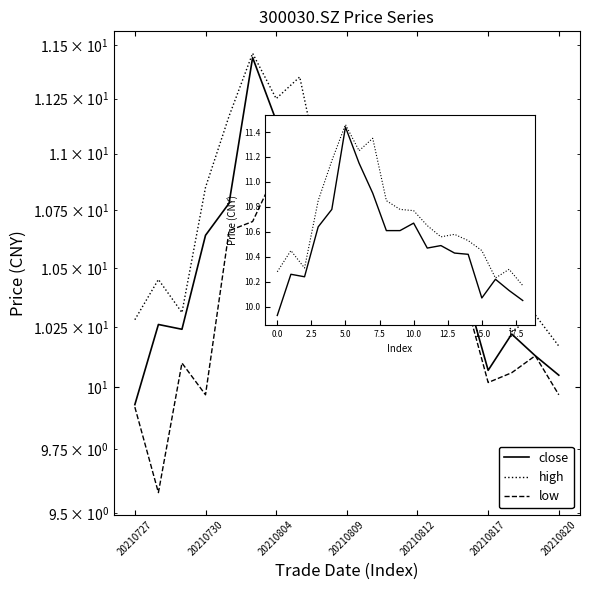

What is the minimum value shown in the chart?

9.6